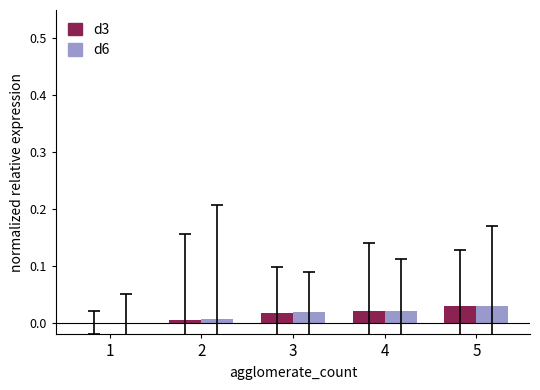

True or false: d6 has a value of 0.0 at 5.

True